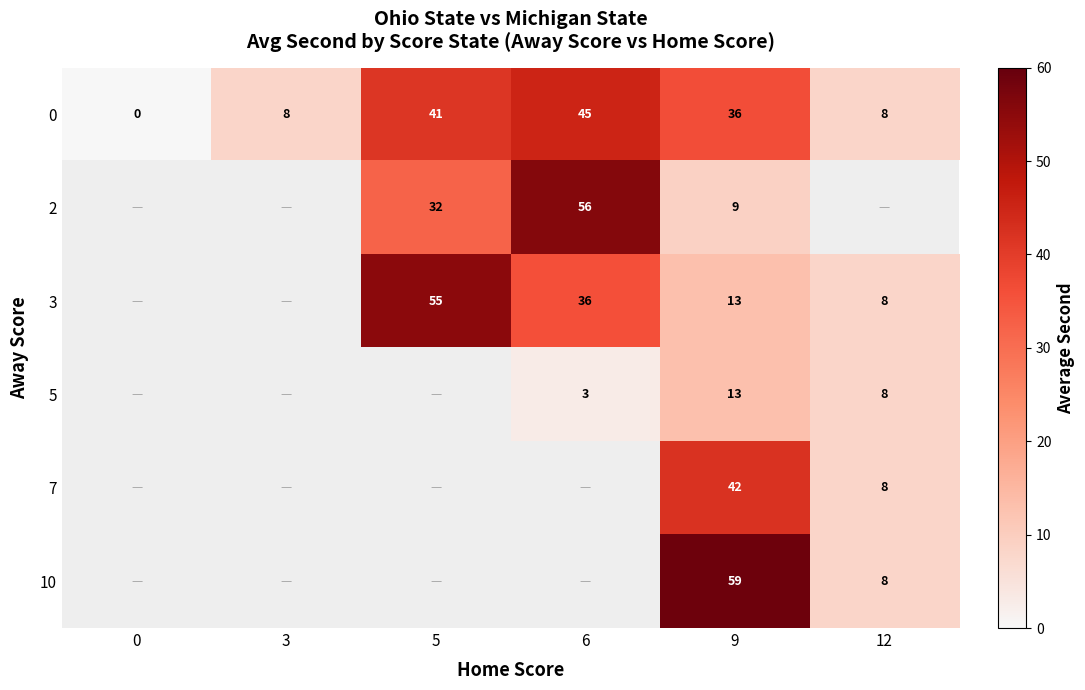

At which category is the sum across all series the highest?

9